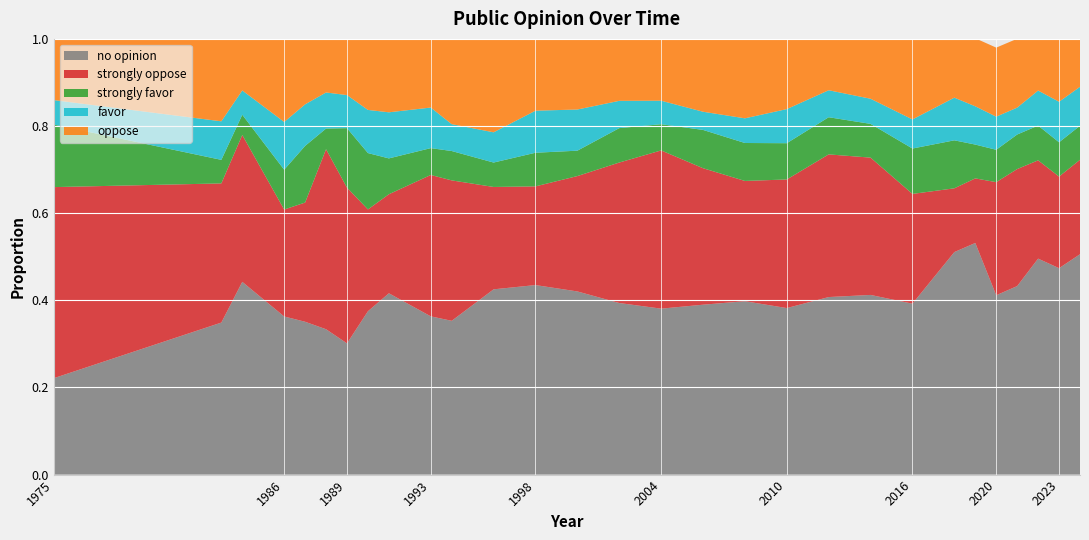

Reading left to right, extract all data points from this chart.

no opinion: 0.2	0.3	0.4	0.4	0.4	0.3	0.3	0.4	0.4	0.4	0.4	0.4	0.4	0.4	0.4	0.4	0.4	0.4	0.4	0.4	0.4	0.4	0.5	0.5	0.4	0.4	0.5	0.5	0.5
strongly oppose: 0.4	0.3	0.3	0.2	0.3	0.4	0.4	0.2	0.2	0.3	0.3	0.2	0.2	0.3	0.3	0.4	0.3	0.3	0.3	0.3	0.3	0.3	0.1	0.1	0.3	0.3	0.2	0.2	0.2
strongly favor: 0.1	0.1	0.0	0.1	0.1	0.0	0.1	0.1	0.1	0.1	0.1	0.1	0.1	0.1	0.1	0.1	0.1	0.1	0.1	0.1	0.1	0.1	0.1	0.1	0.1	0.1	0.1	0.1	0.1
favor: 0.1	0.1	0.1	0.1	0.1	0.1	0.1	0.1	0.1	0.1	0.1	0.1	0.1	0.1	0.1	0.1	0.0	0.1	0.1	0.1	0.1	0.1	0.1	0.1	0.1	0.1	0.1	0.1	0.1
oppose: 0.1	0.2	0.1	0.2	0.2	0.1	0.1	0.2	0.2	0.2	0.2	0.2	0.2	0.2	0.1	0.1	0.2	0.2	0.2	0.1	0.1	0.2	0.1	0.2	0.2	0.2	0.2	0.2	0.2